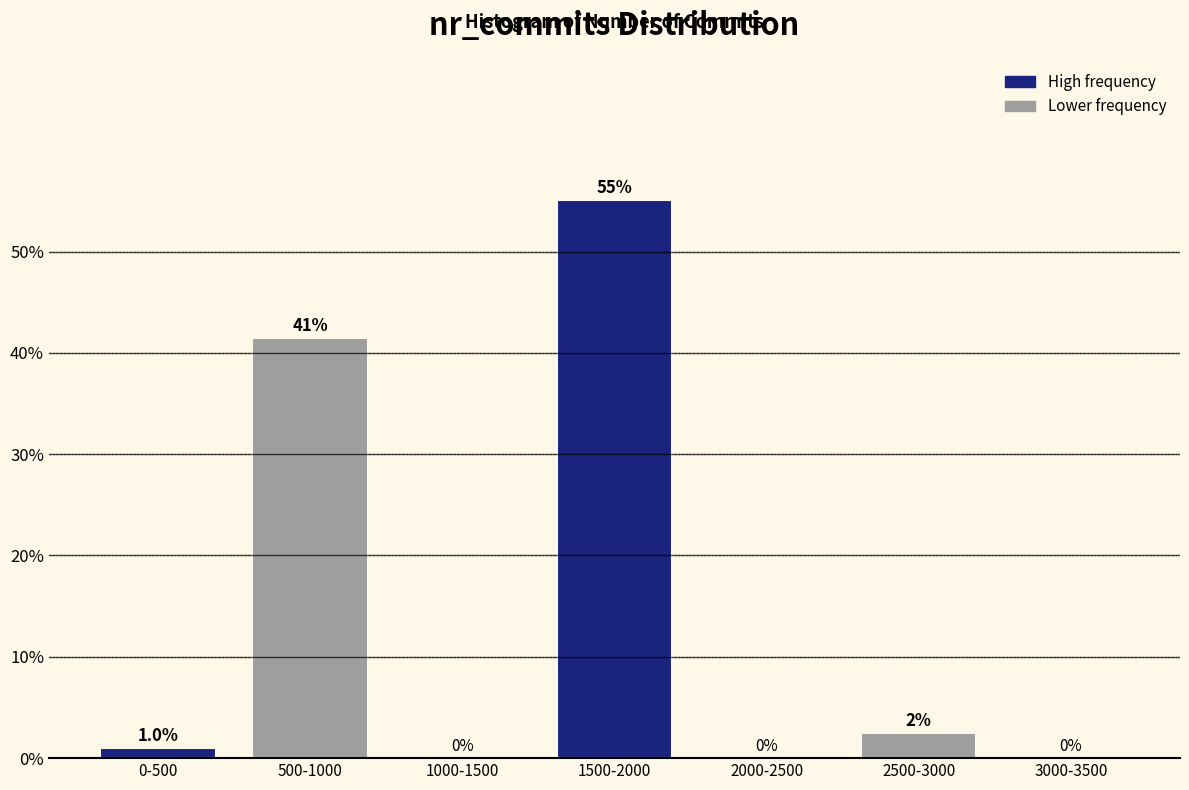

Where is the data nearest to the value 27?

500-1000